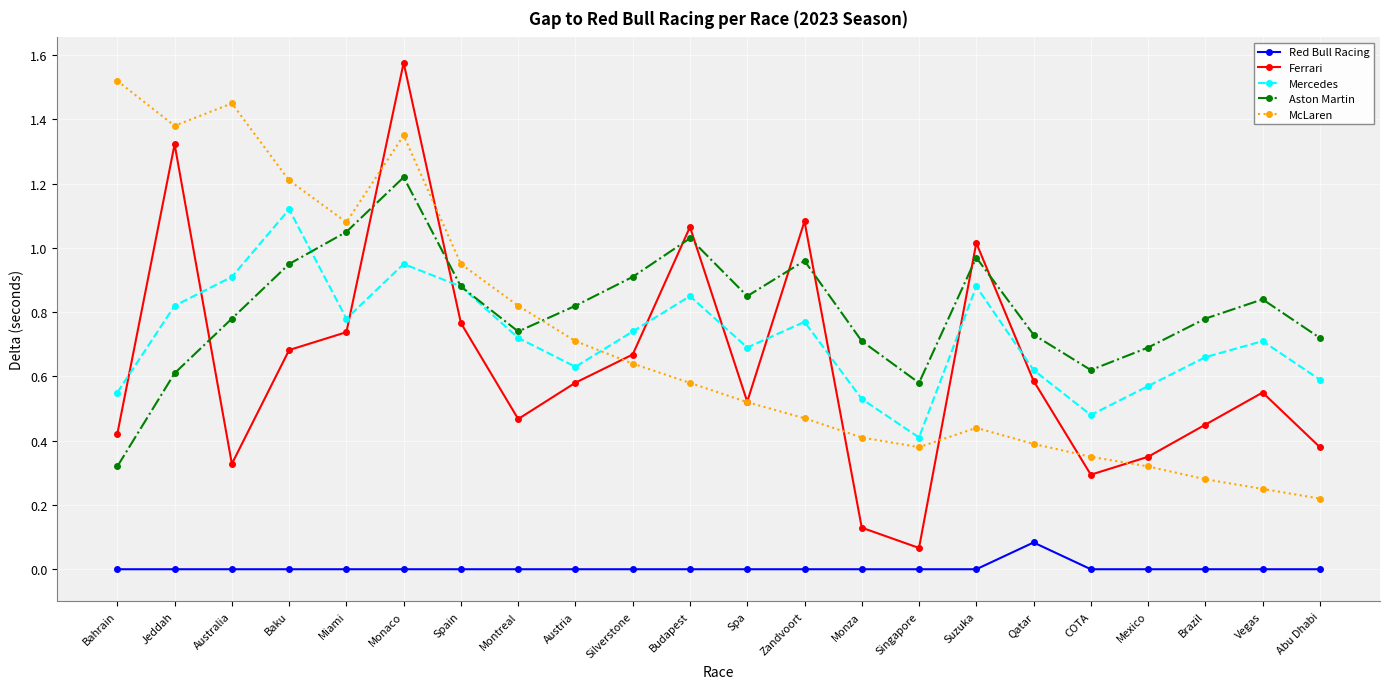

What position from the right is Australia?

20